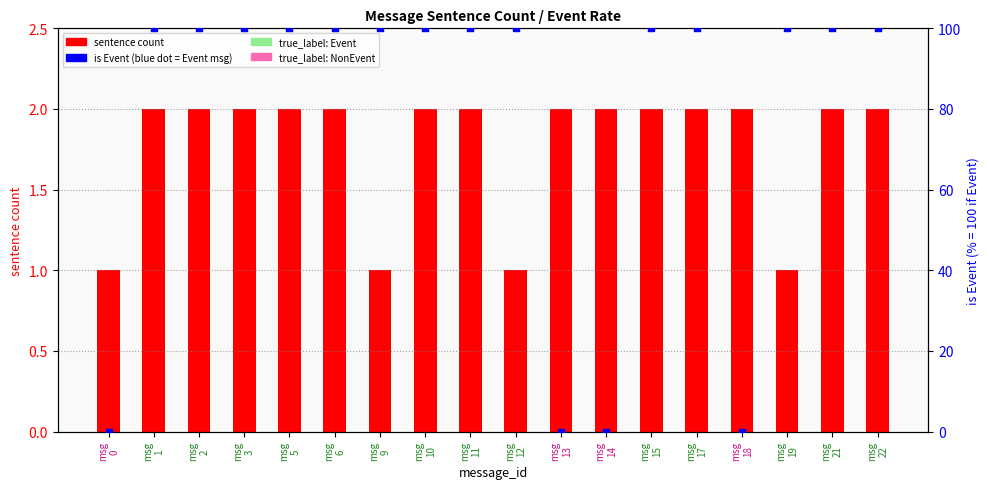

At how many categories does at least one series exceed 19?

14